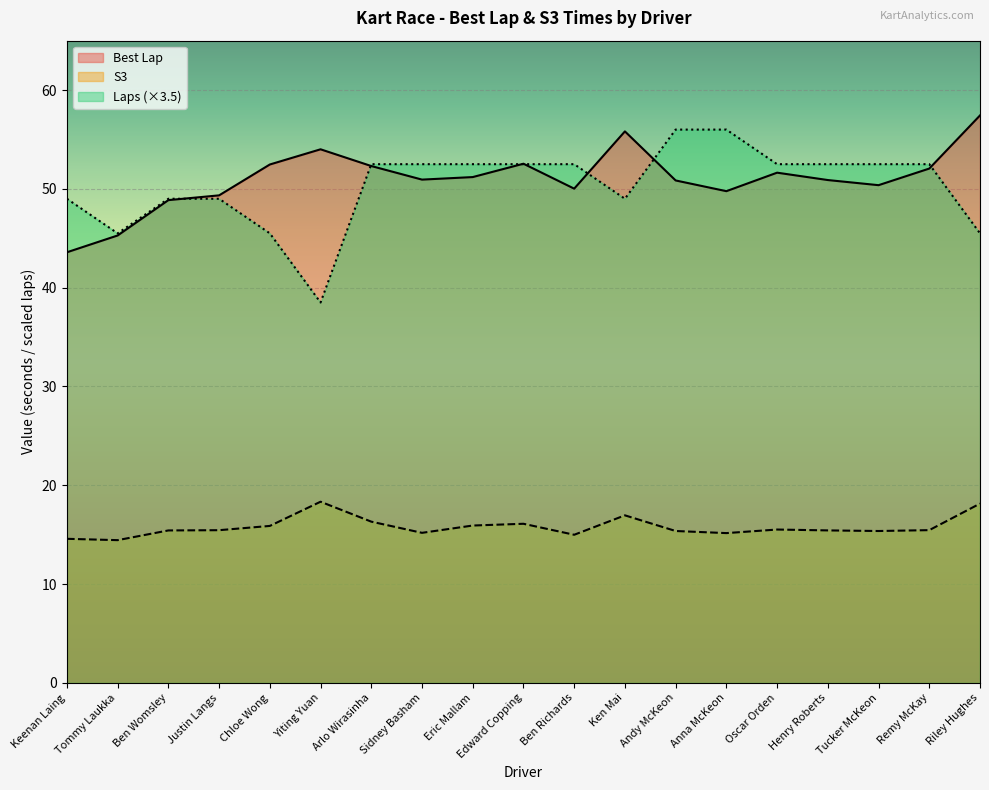

Reading right to left, extract all data points from this chart.

Best Lap: Riley Hughes=57.4	Remy McKay=52.1	Tucker McKeon=50.4	Henry Roberts=50.9	Oscar Orden=51.6	Anna McKeon=49.8	Andy McKeon=50.9	Ken Mai=55.8	Ben Richards=50.0	Edward Copping=52.5	Eric Mallam=51.2	Sidney Basham=50.9	Arlo Wirasinha=52.3	Yiting Yuan=54.0	Chloe Wong=52.5	Justin Langs=49.3	Ben Womsley=48.9	Tommy Laukka=45.3	Keenan Laing=43.6
S3: Riley Hughes=18.1	Remy McKay=15.5	Tucker McKeon=15.4	Henry Roberts=15.4	Oscar Orden=15.5	Anna McKeon=15.2	Andy McKeon=15.4	Ken Mai=17.0	Ben Richards=15.0	Edward Copping=16.1	Eric Mallam=15.9	Sidney Basham=15.2	Arlo Wirasinha=16.3	Yiting Yuan=18.3	Chloe Wong=15.9	Justin Langs=15.5	Ben Womsley=15.4	Tommy Laukka=14.4	Keenan Laing=14.6
Laps: Riley Hughes=45.5	Remy McKay=52.5	Tucker McKeon=52.5	Henry Roberts=52.5	Oscar Orden=52.5	Anna McKeon=56.0	Andy McKeon=56.0	Ken Mai=49.0	Ben Richards=52.5	Edward Copping=52.5	Eric Mallam=52.5	Sidney Basham=52.5	Arlo Wirasinha=52.5	Yiting Yuan=38.5	Chloe Wong=45.5	Justin Langs=49.0	Ben Womsley=49.0	Tommy Laukka=45.5	Keenan Laing=49.0